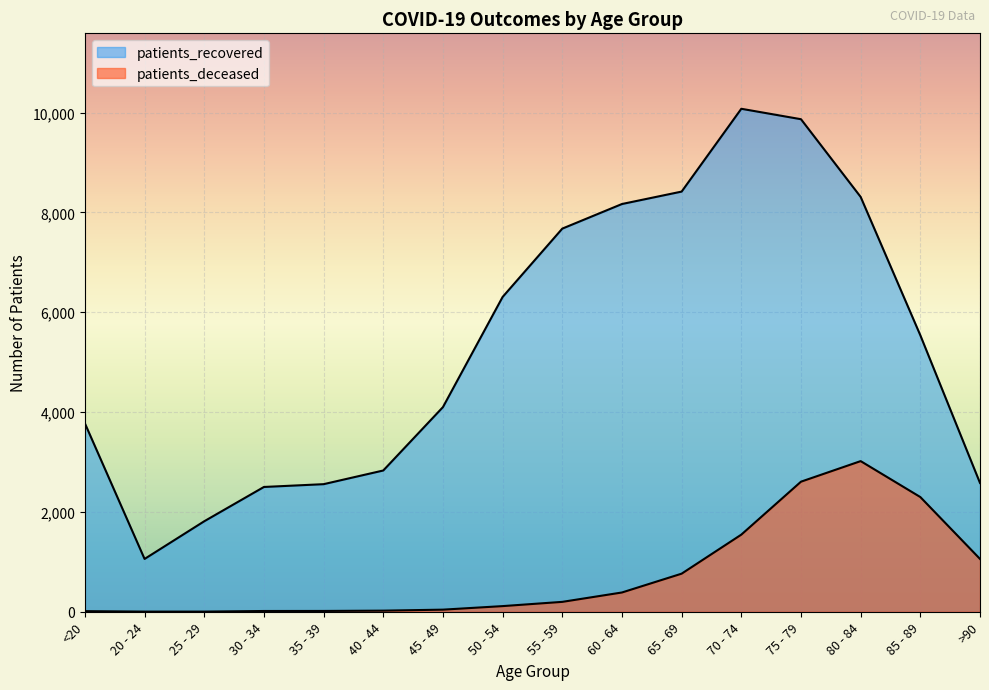

How many lines are shown in the chart?

2